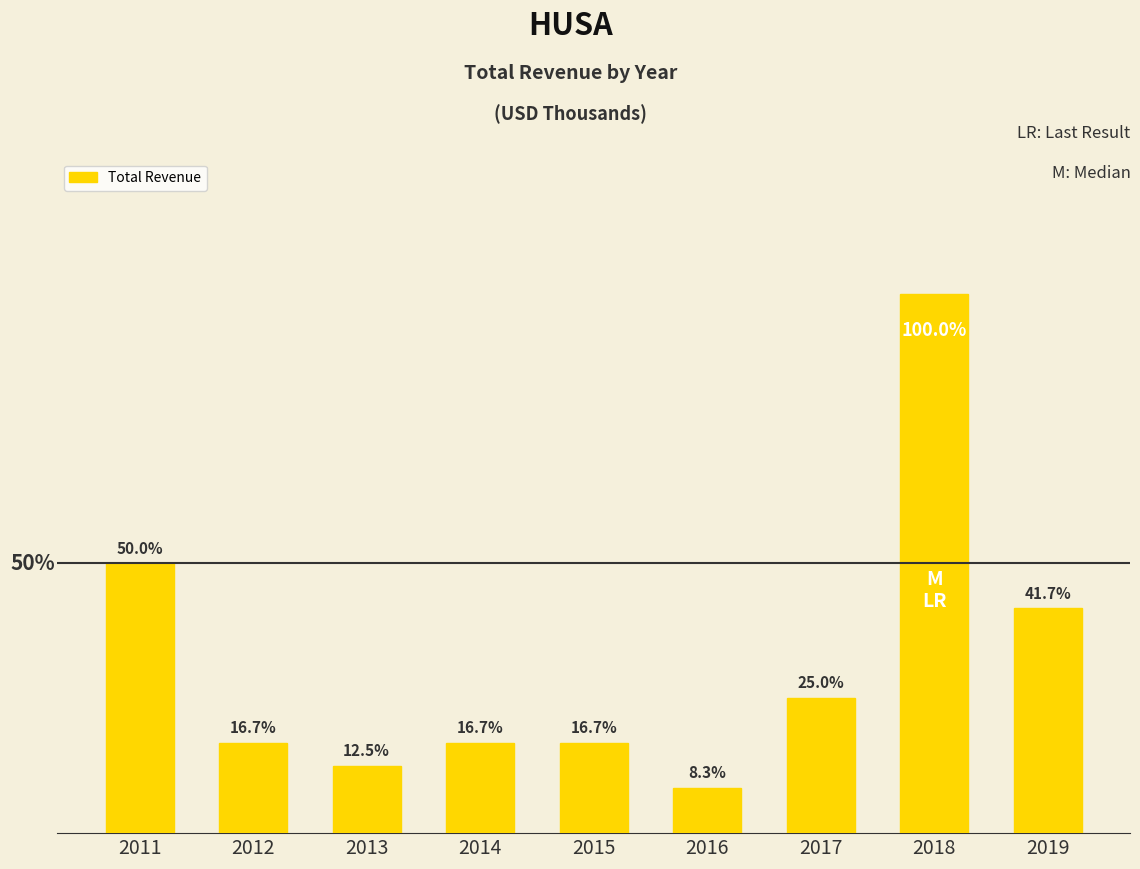

Are the bars horizontal?

No